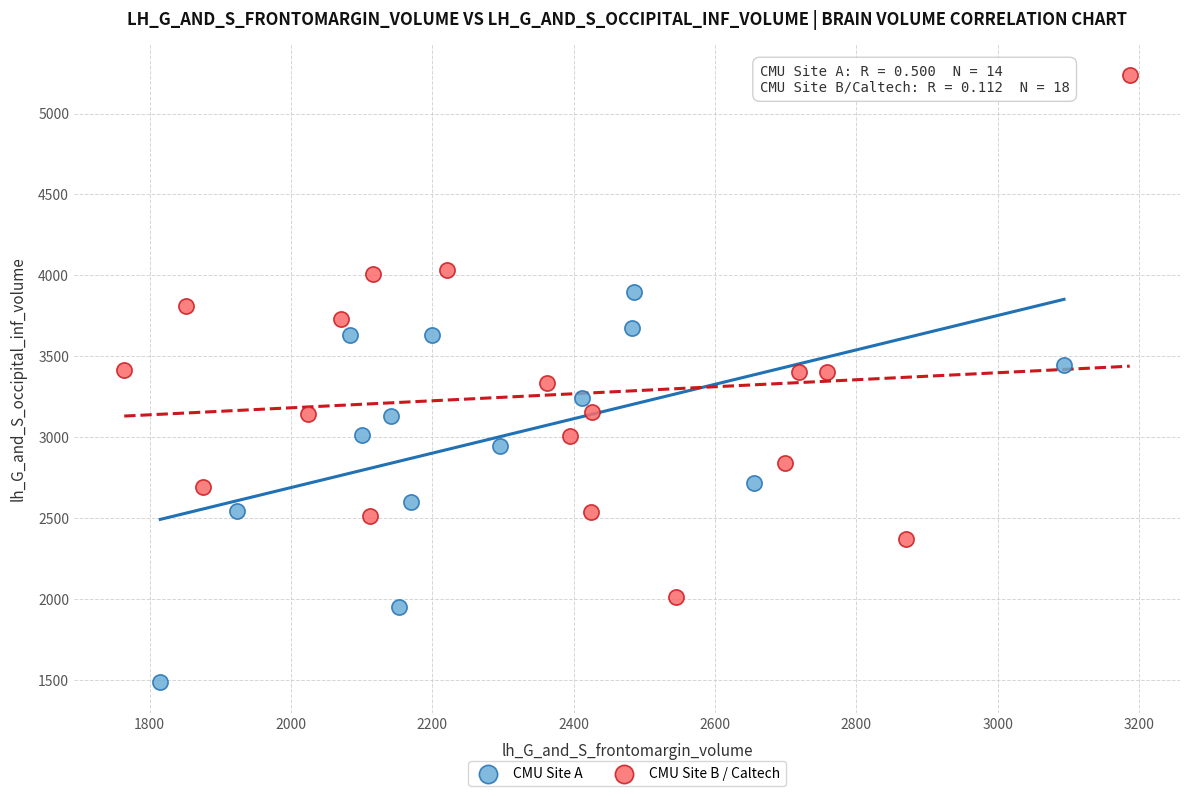

Which series contains the lowest Y value?

CMU Site A